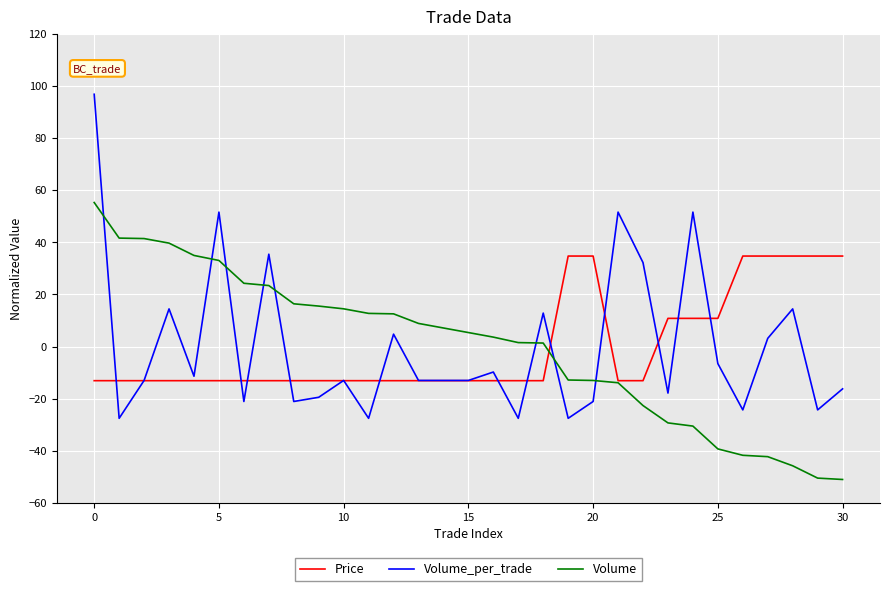

True or false: Price and Volume cross at least once.

True